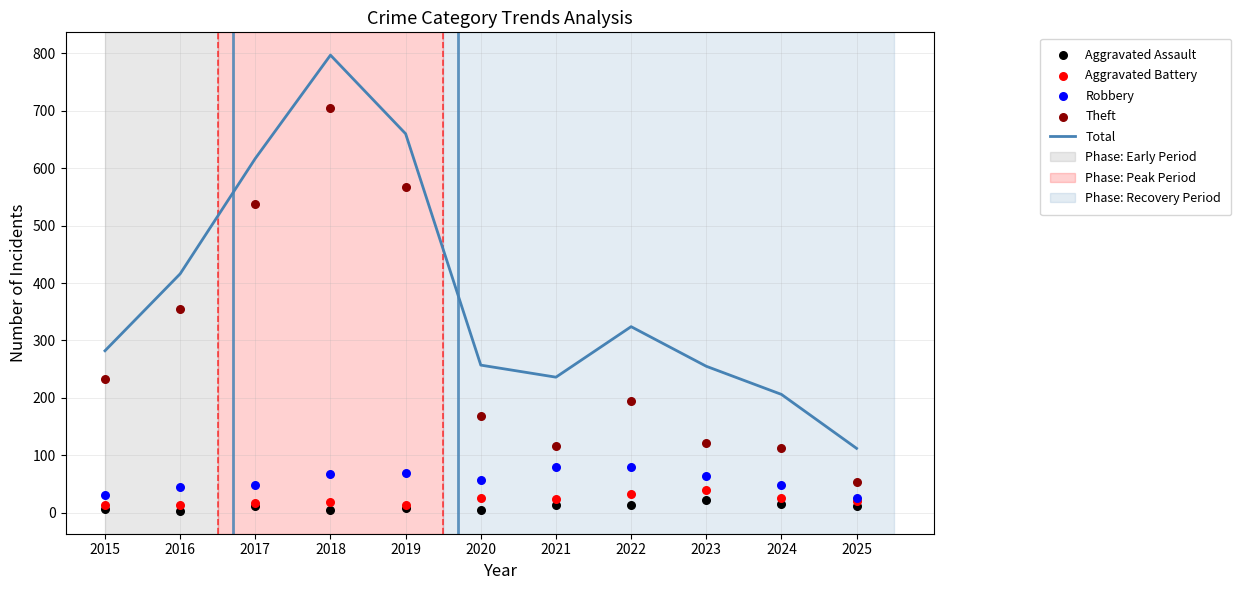

Which series has the largest Y range (max minus min)?

Total